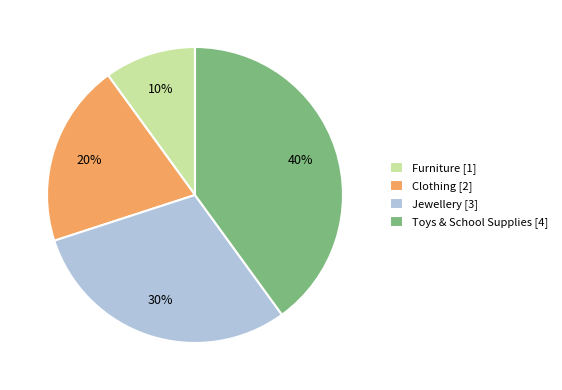

Is Clothing the majority of the pie?

No